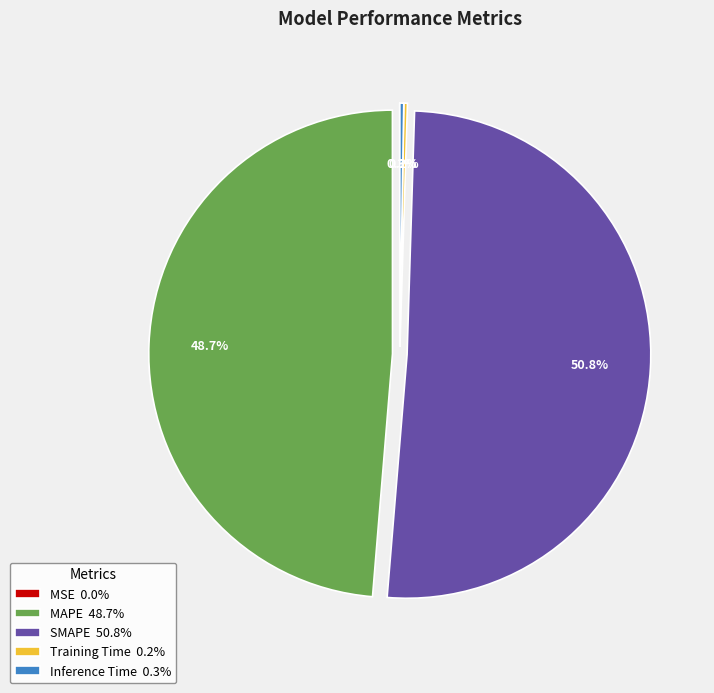

Which category has the biggest portion of the pie?

SMAPE